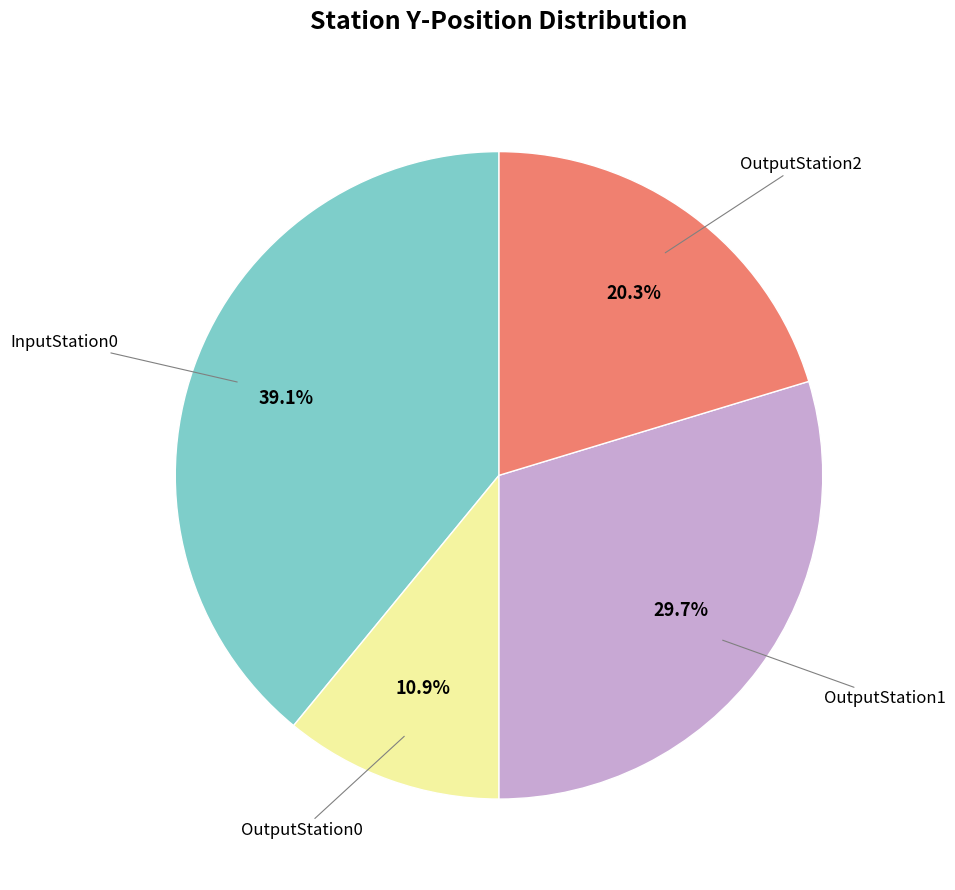

Is there a majority slice in this chart?

No